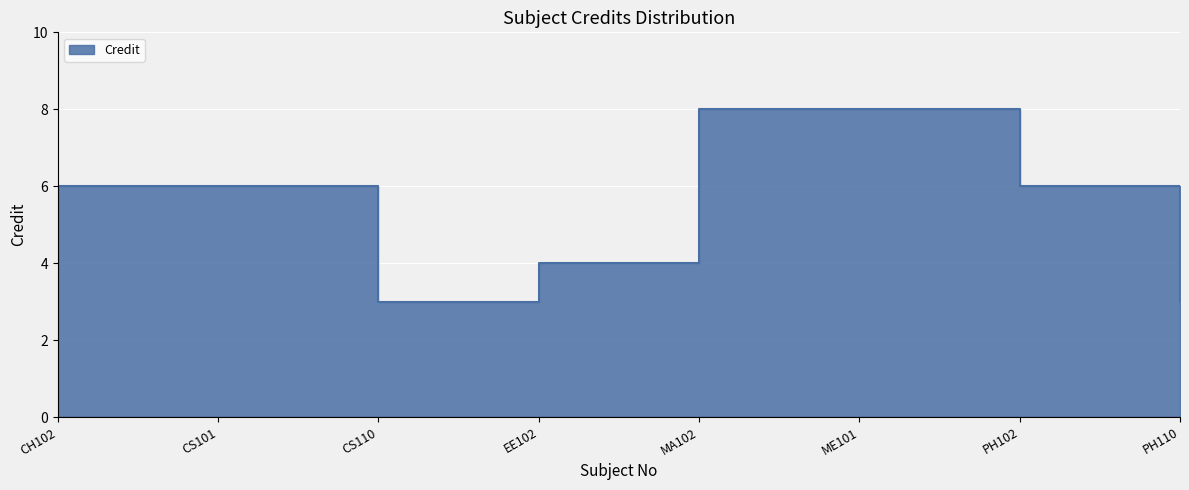

What is the difference between the second highest and second lowest values?

5